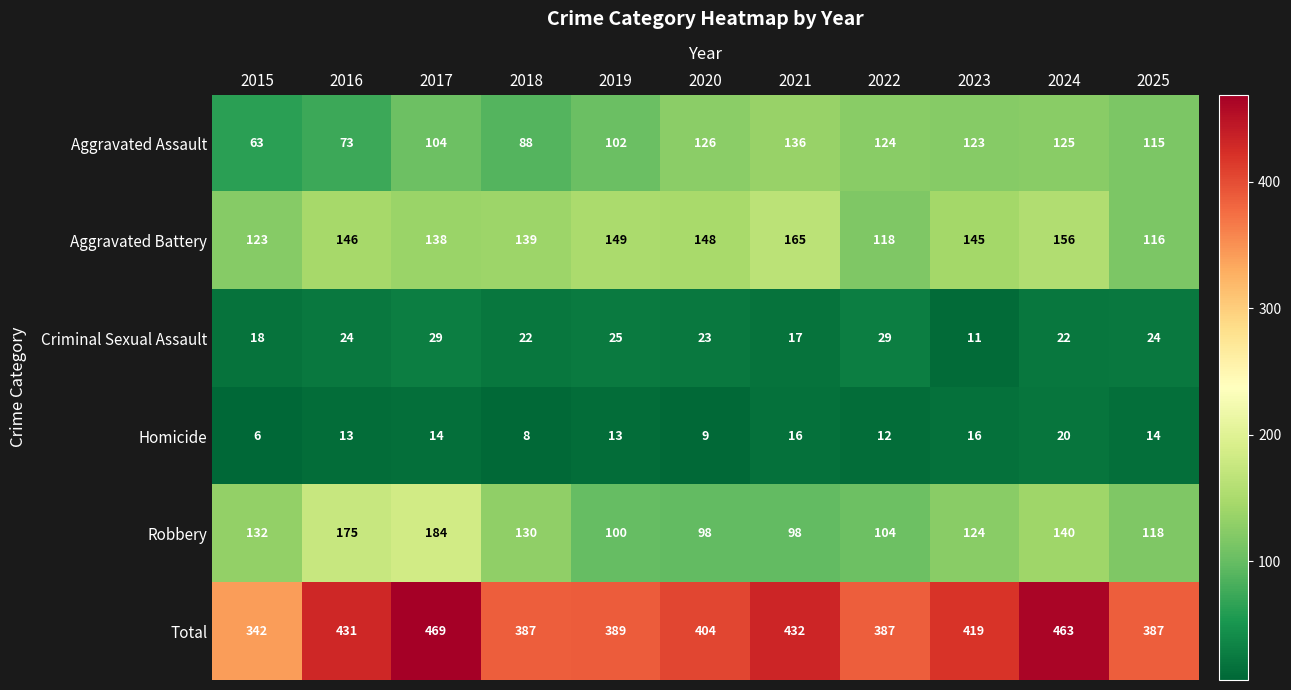

What is the sum of the Homicide values at 2015 and 2022?

18